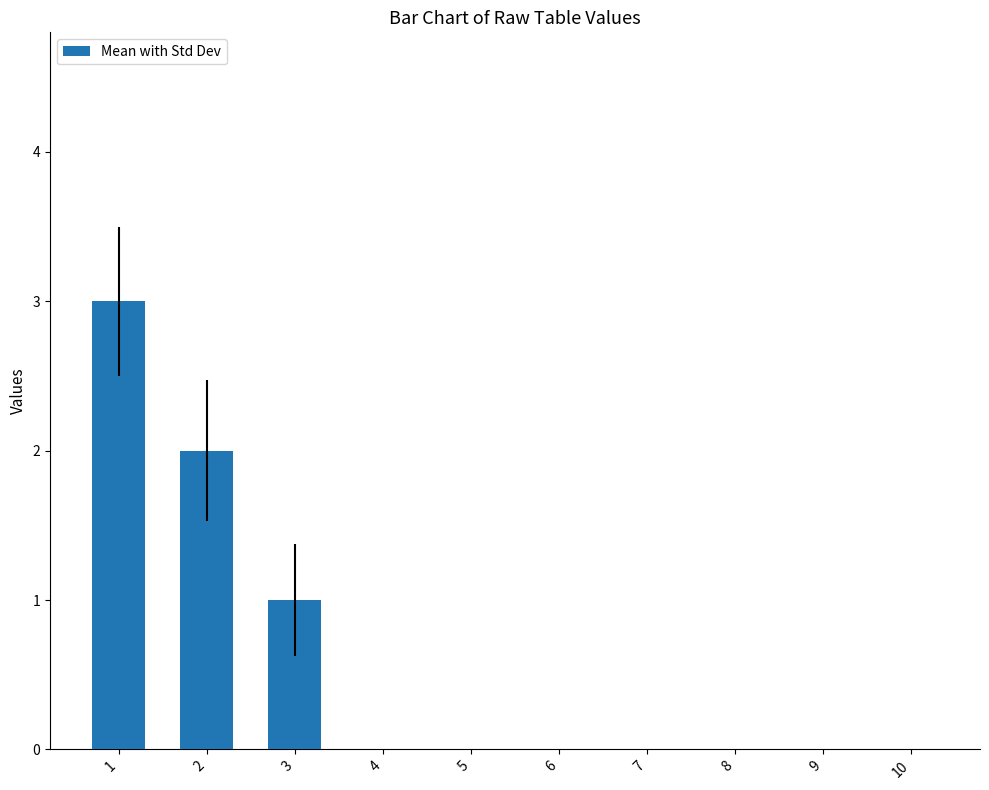

What is the greatest value displayed?

3